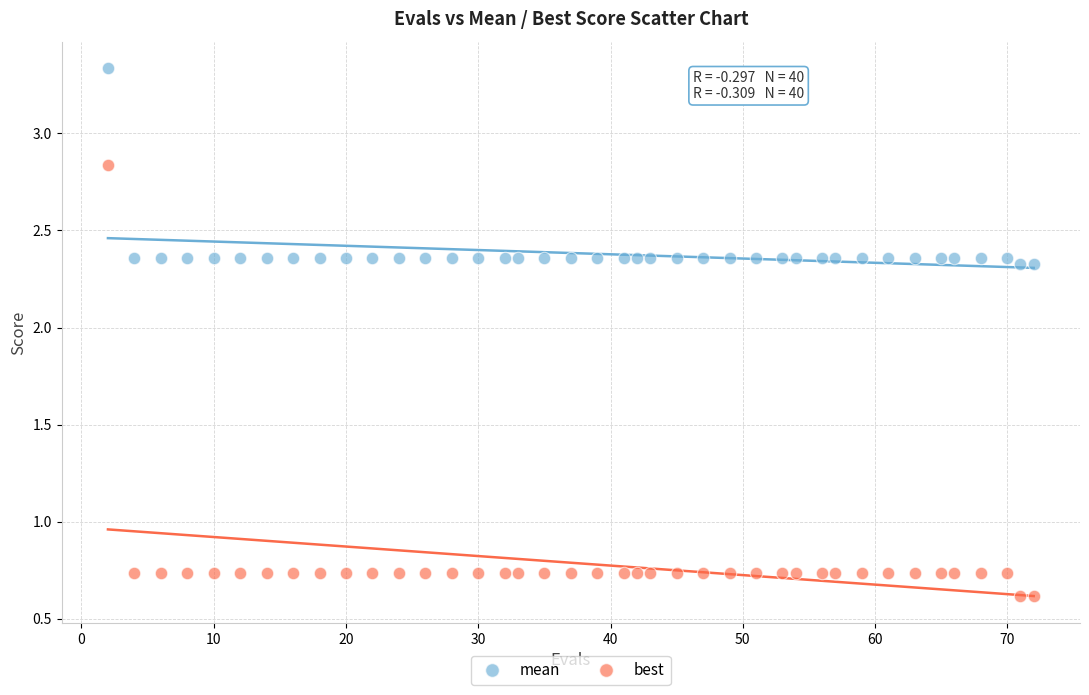

Across all data points, what is the range of X values (max minus min)?

70.0